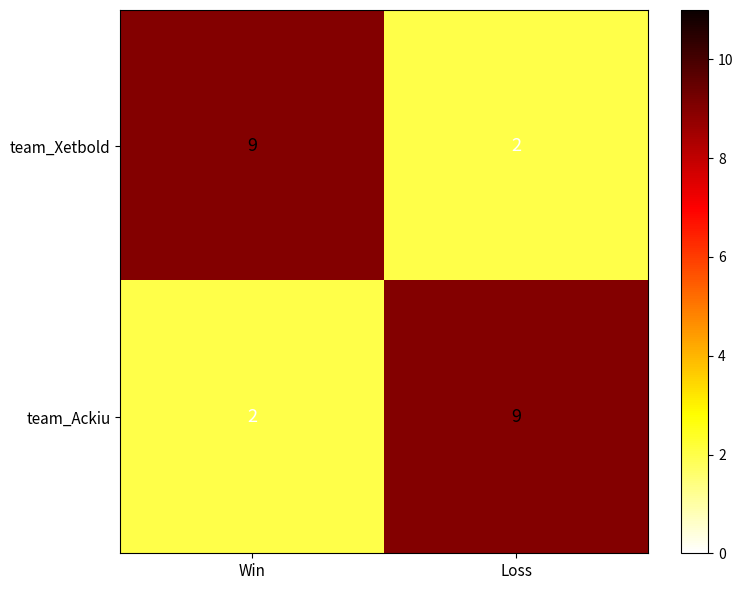

At Loss, list the series in order from smallest to largest.

team_Xetbold, team_Ackiu